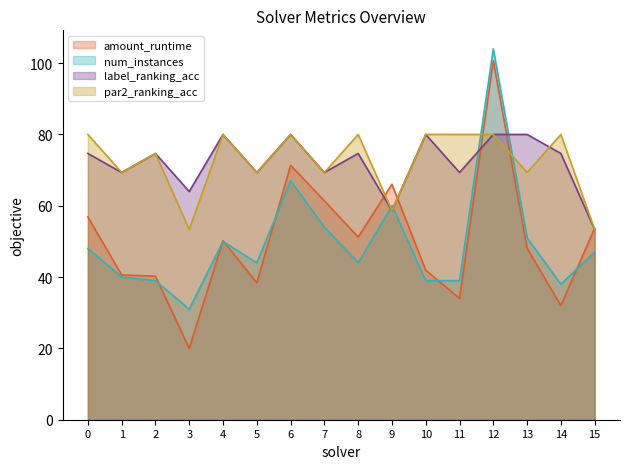

Read the amount_runtime value at 9.

66.0